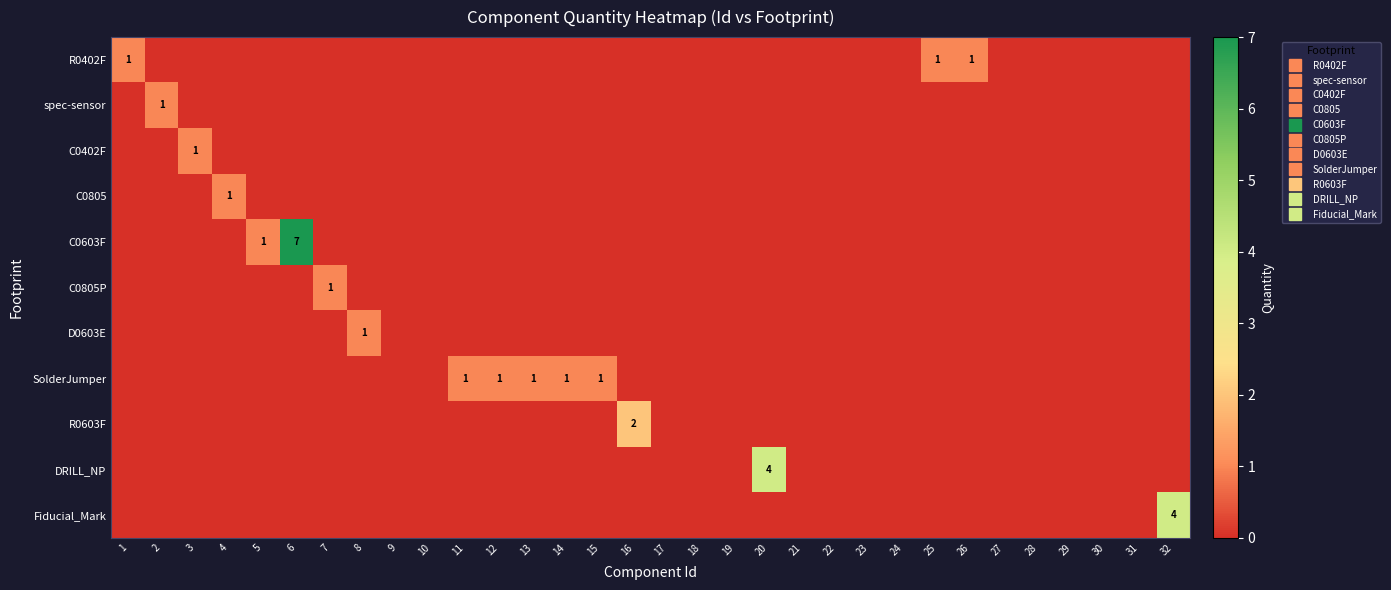

Count the number of categories in the chart.

32